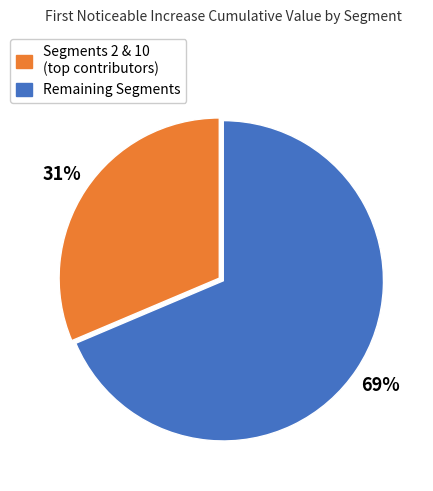

Is there any slice that represents more than half of the pie?

Yes